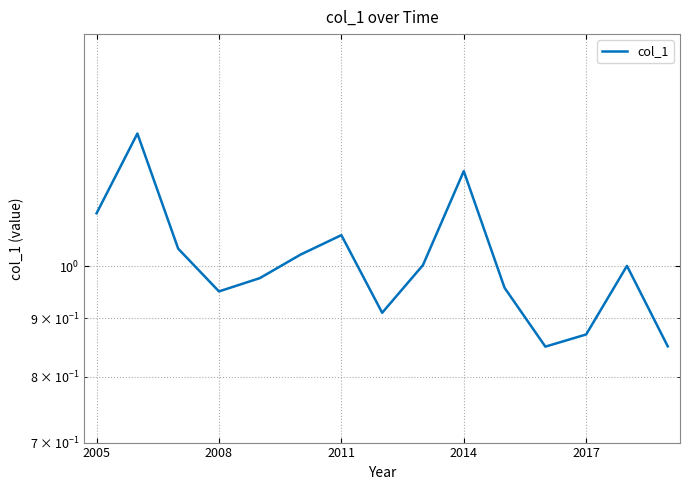

What is the maximum value shown in the chart?

1.3